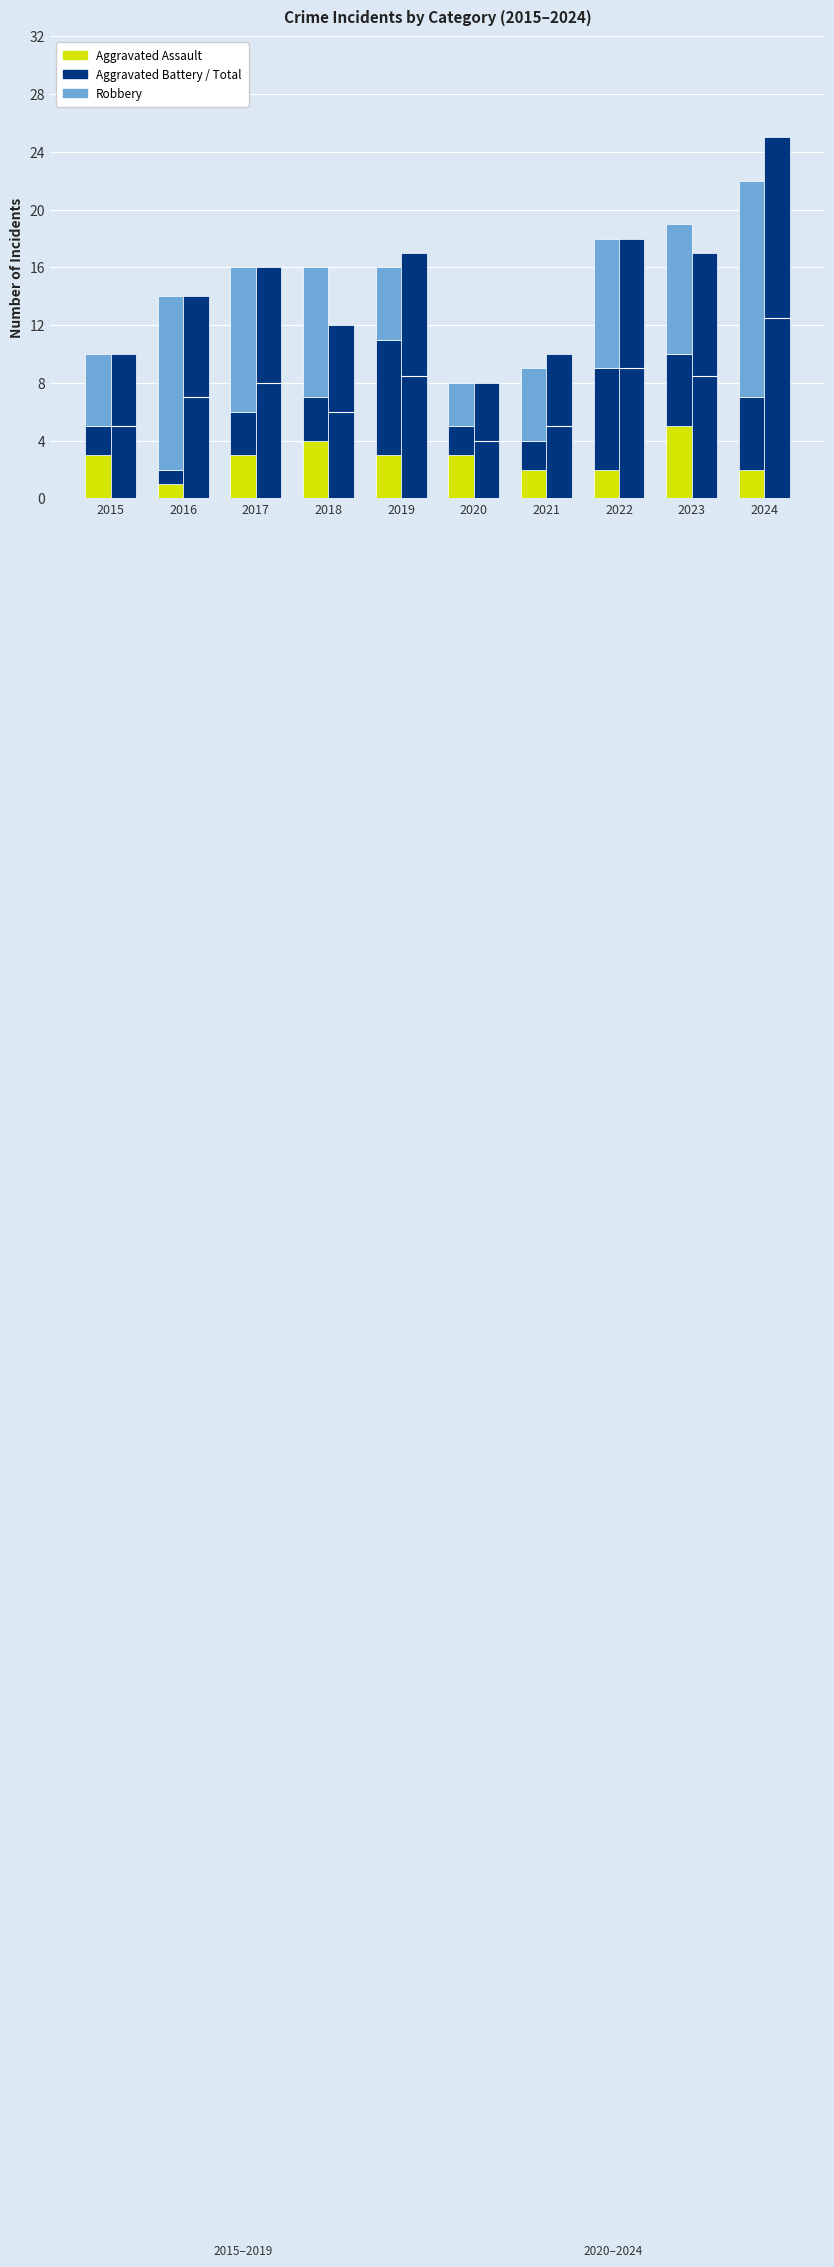

How many groups of bars are there?

10